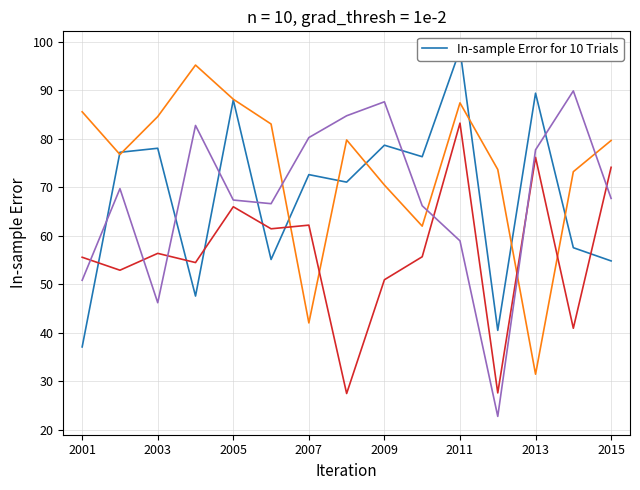

Reading right to left, transcribe all the data shown in this chart.

EC_0.15: 54.8	57.5	89.4	40.5	98.4	76.3	78.7	71.1	72.6	55.1	88.0	47.6	78.1	77.2	37.1
EC_0.38: 79.7	73.2	31.5	73.7	87.4	62.0	70.5	79.8	42.0	83.0	88.2	95.2	84.6	76.8	85.6
EC_0.51: 74.1	40.9	76.2	27.6	83.2	55.7	50.9	27.5	62.2	61.4	66.0	54.5	56.4	52.9	55.6
EC_0.70: 67.7	89.9	77.7	22.8	59.0	66.2	87.6	84.7	80.3	66.6	67.4	82.8	46.2	69.7	50.8